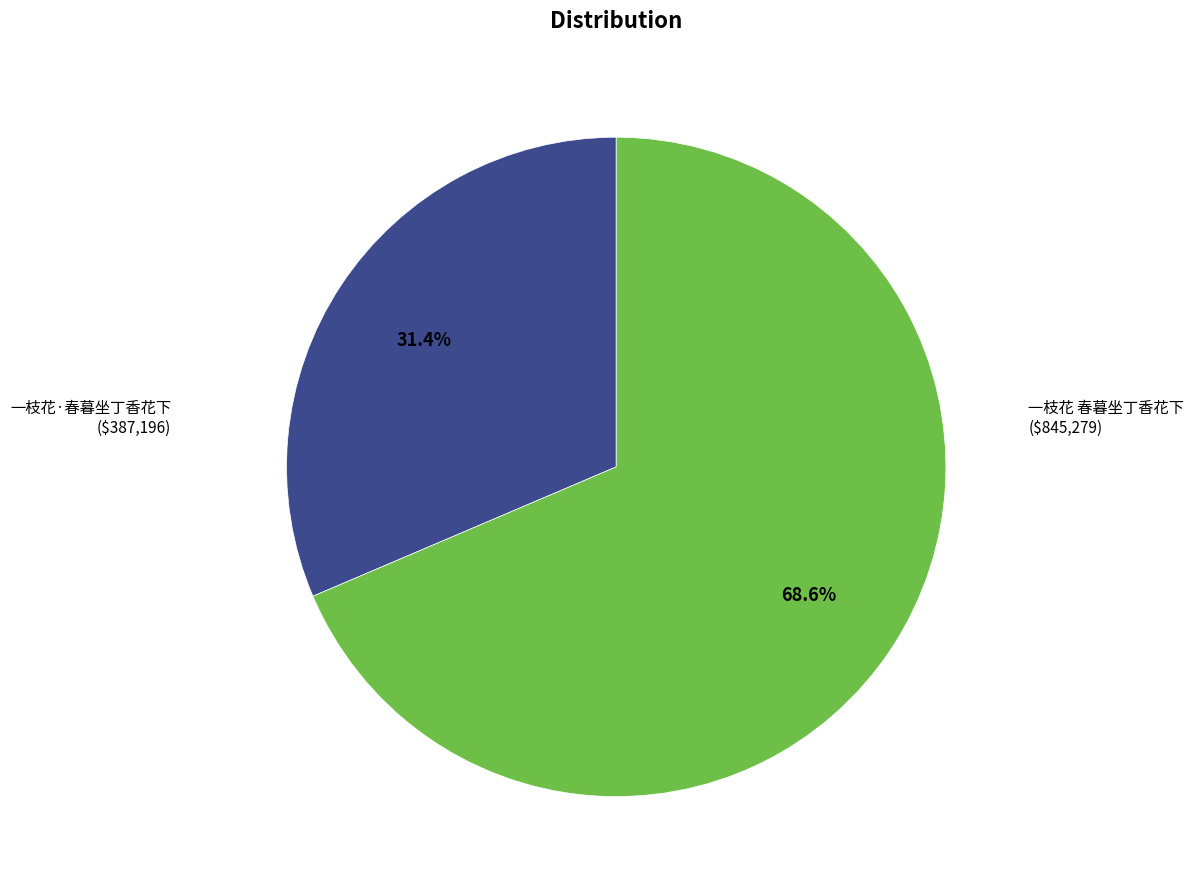

To the nearest percent, what is the average slice percentage?

50%